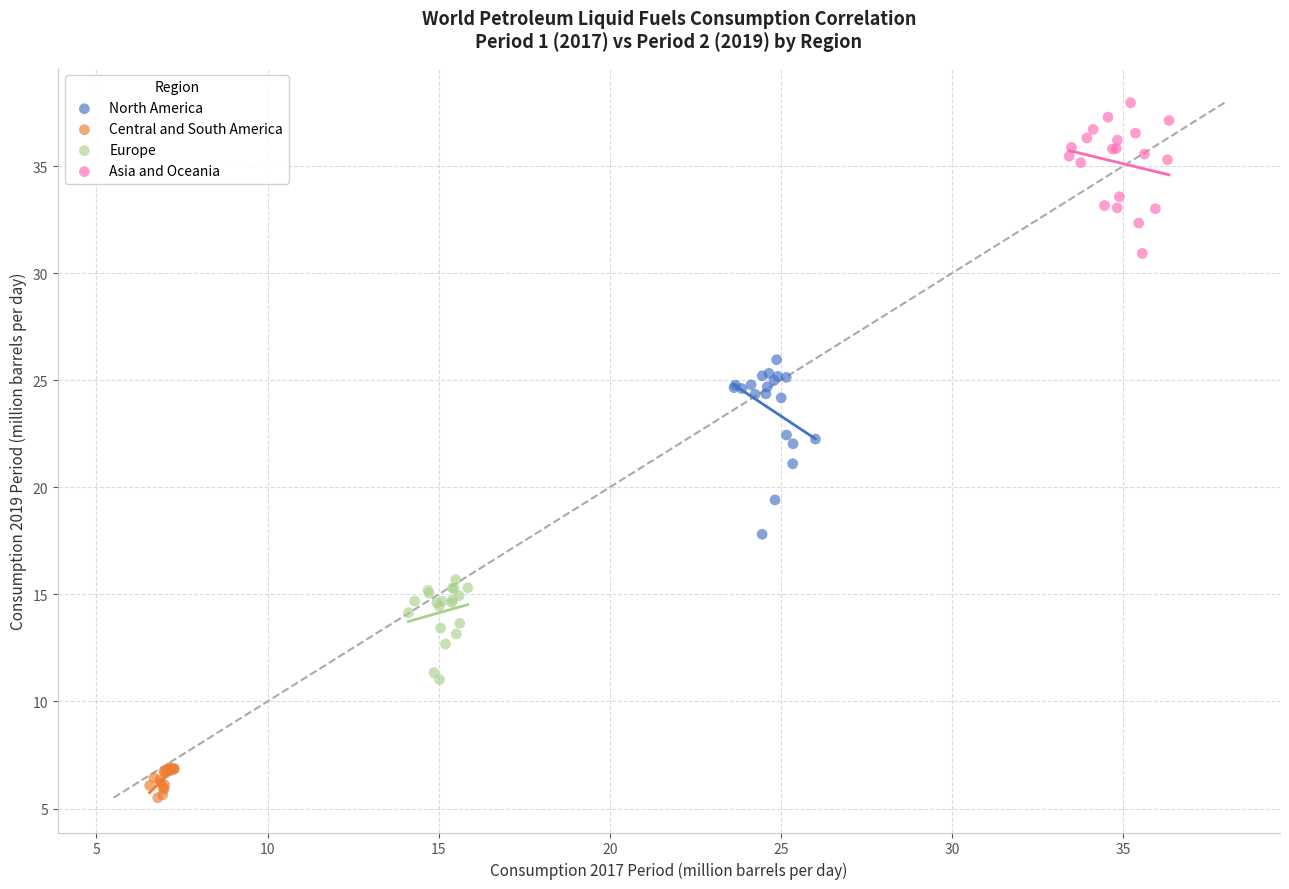

Which series reaches the minimum Y coordinate?

Central and South America